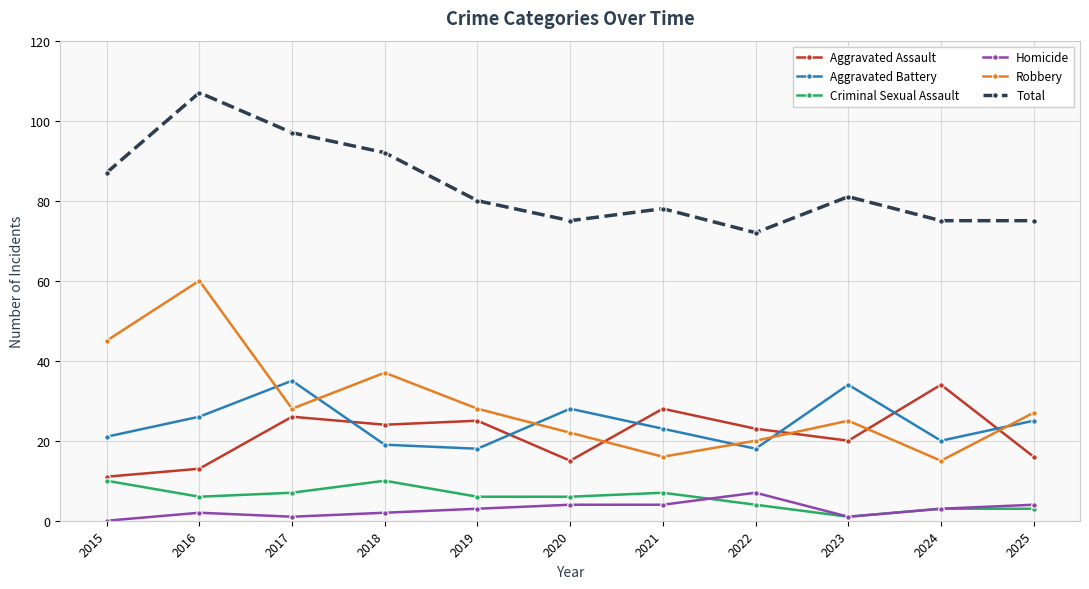

What is the difference between the maximum and minimum values in the Criminal Sexual Assault series?

9